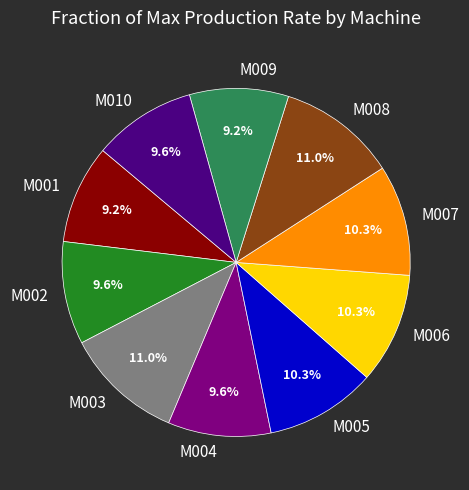

Is M002 the majority of the pie?

No